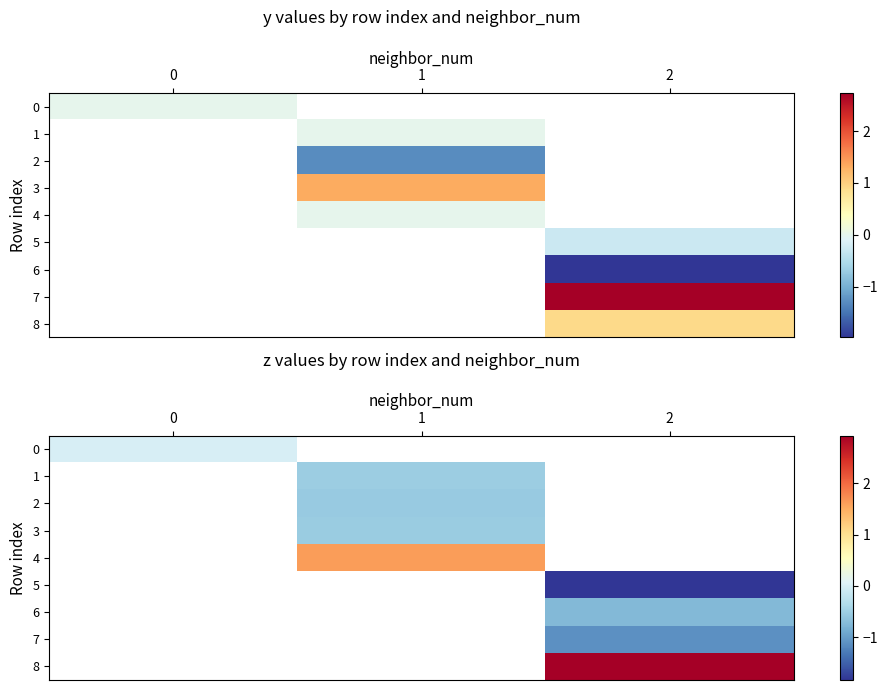

Is it true that 7 equals -0.4 at 2?

False